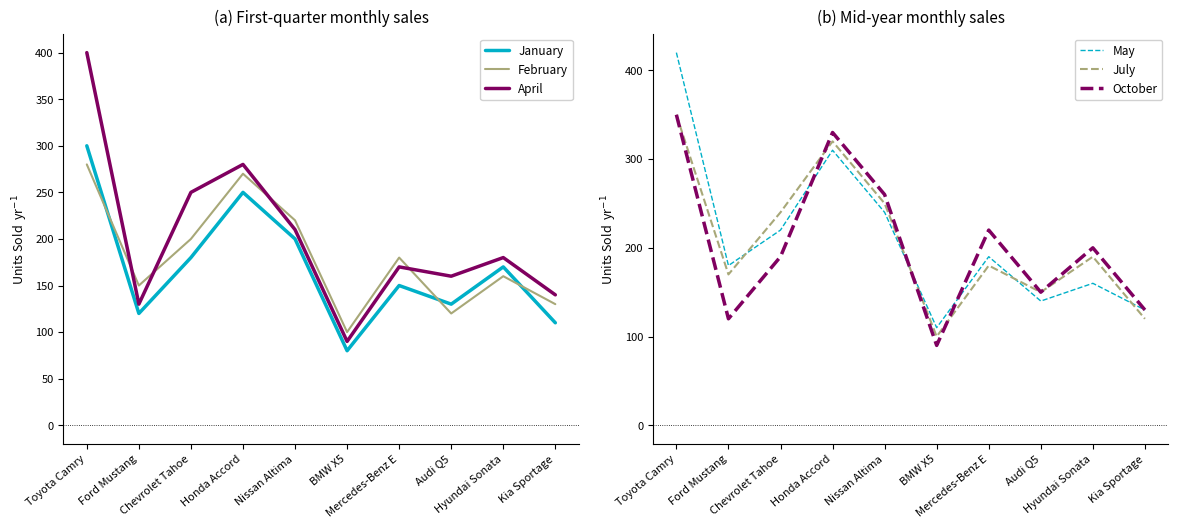

At which label does April first exceed 180?

Toyota Camry